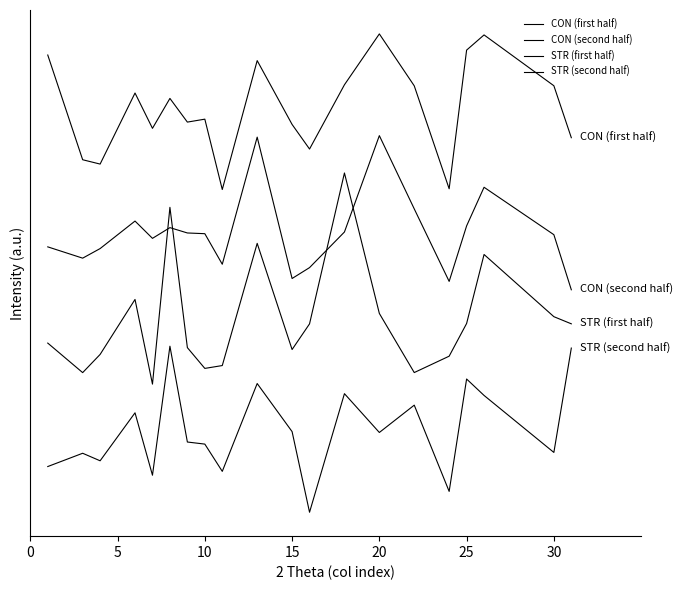

What is the maximum value shown in the chart?

1320.8